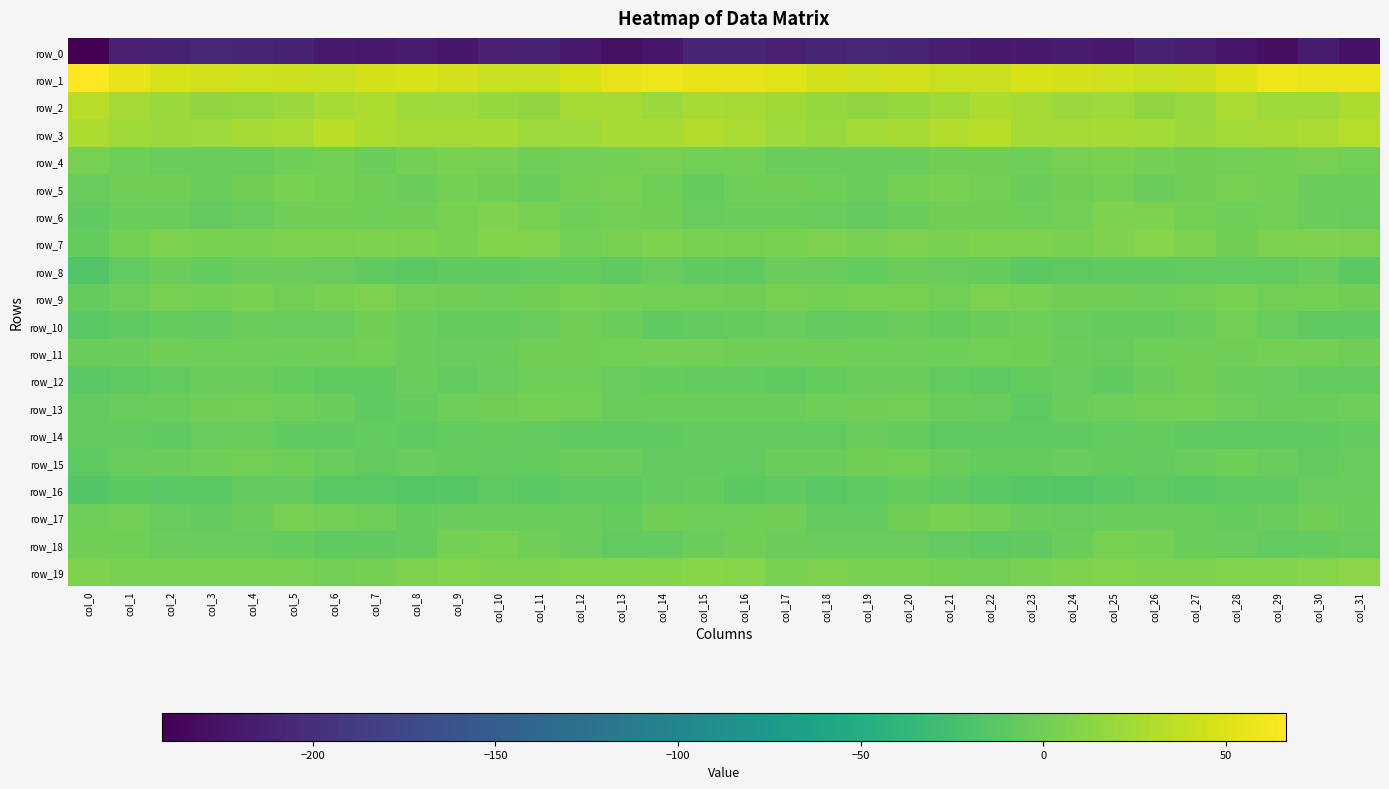

How many data points in row_19 are above 6?

17